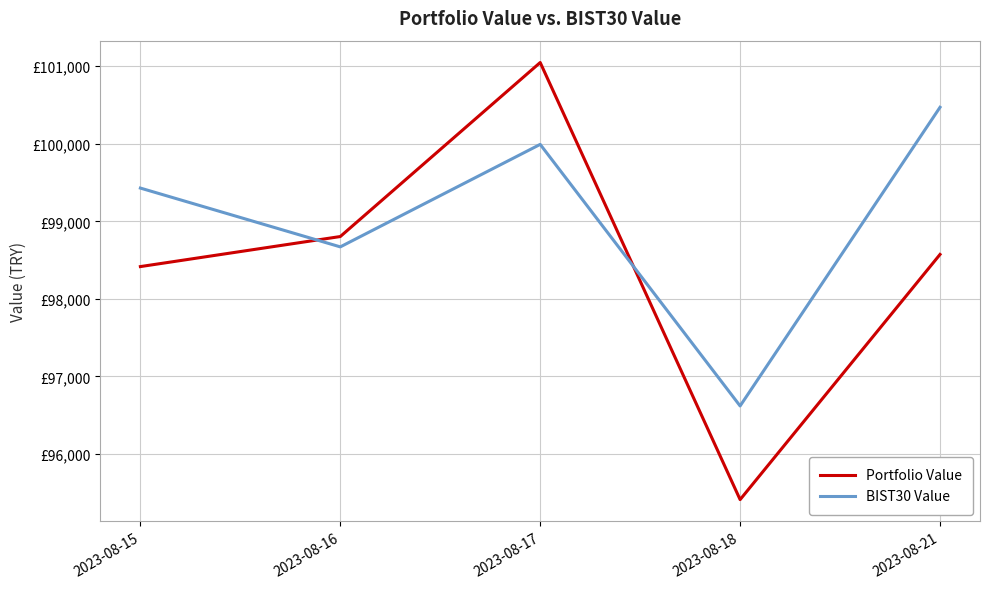

What is the difference between the second highest and second lowest values in the Portfolio Value series?

387.4